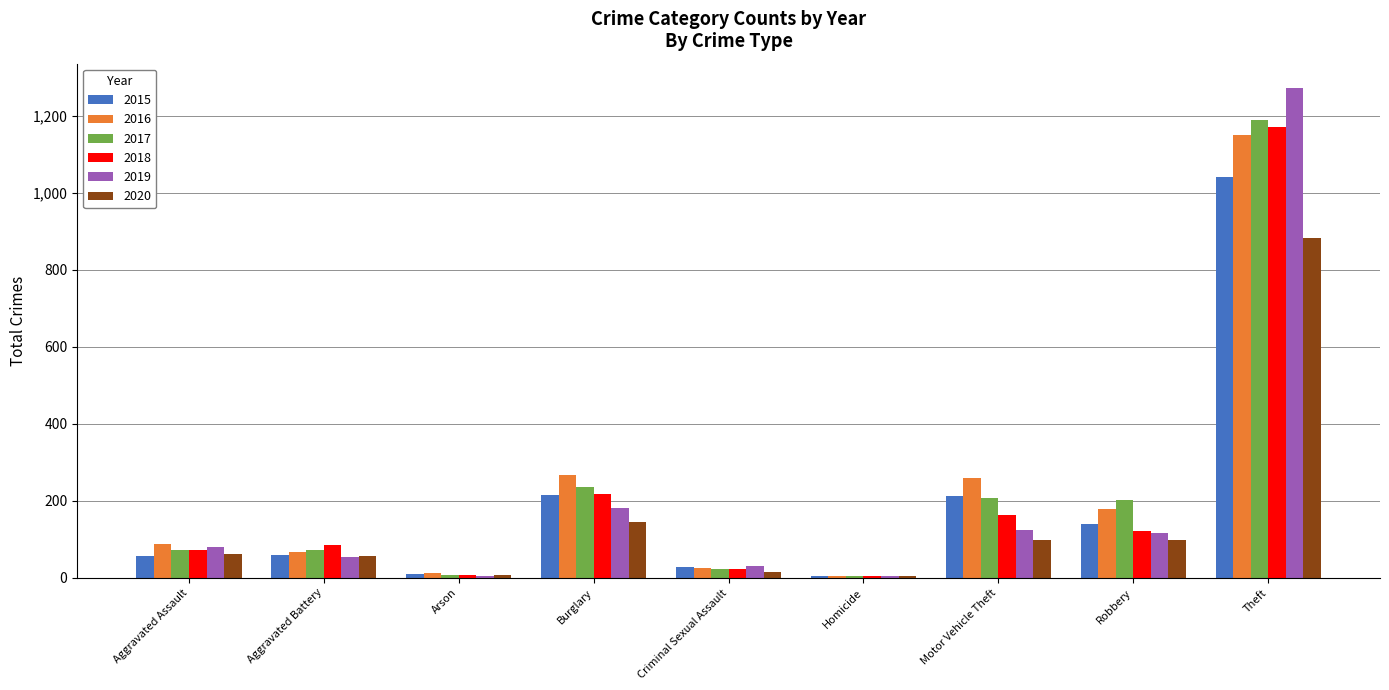

At which label is 2017 closest to 596?

Burglary